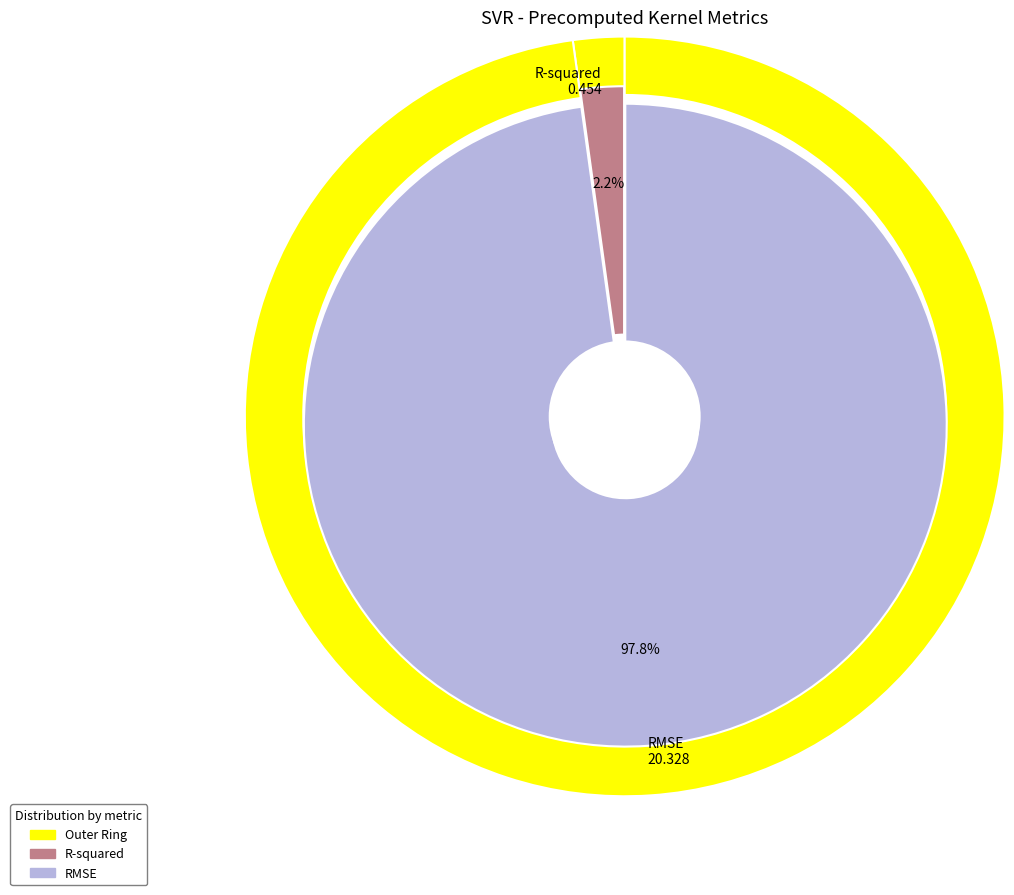

What portion of the pie excludes RMSE?

2.2%